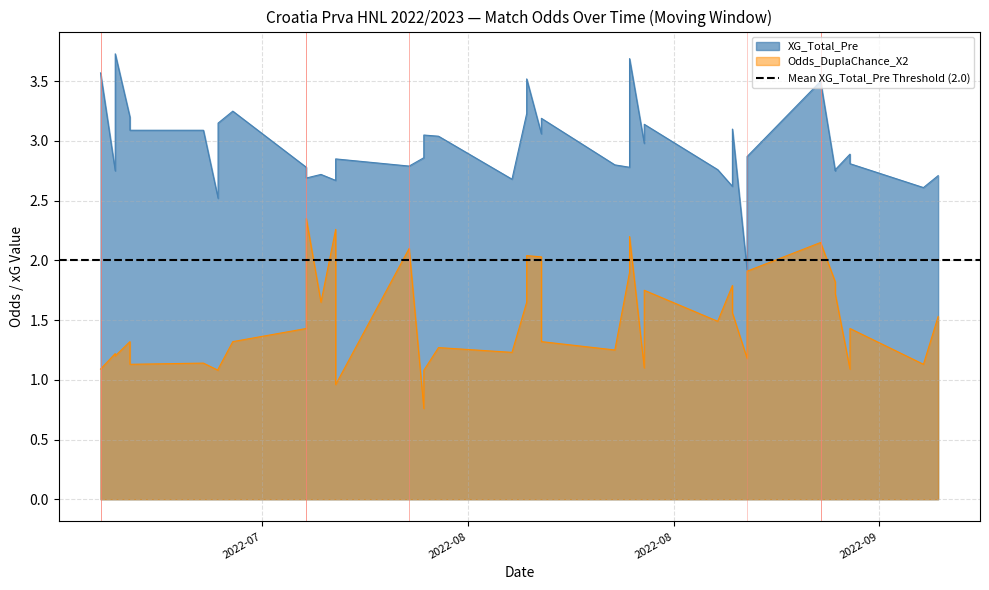

What are all the series names shown in the legend?

XG_Total_Pre, Odds_DuplaChance_X2